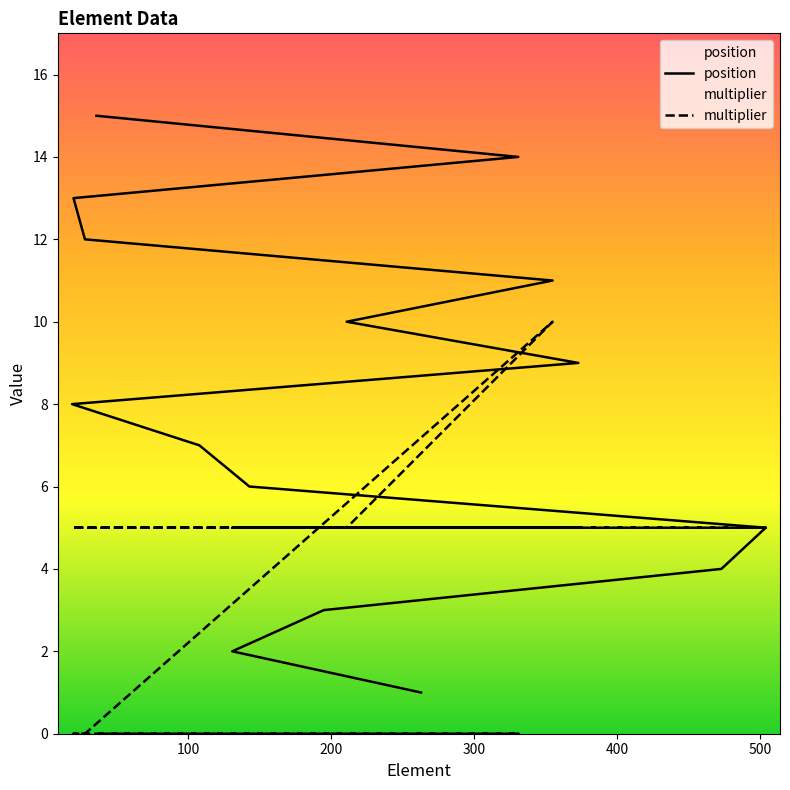

How many lines are shown in the chart?

2